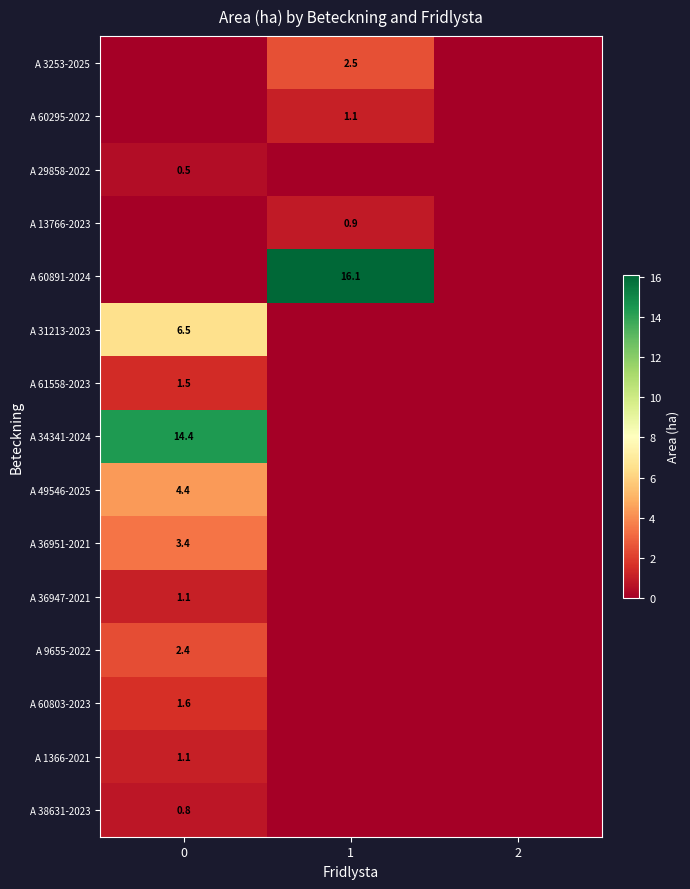

True or false: A 60891-2024 has a value of 16.1 at 1.

True